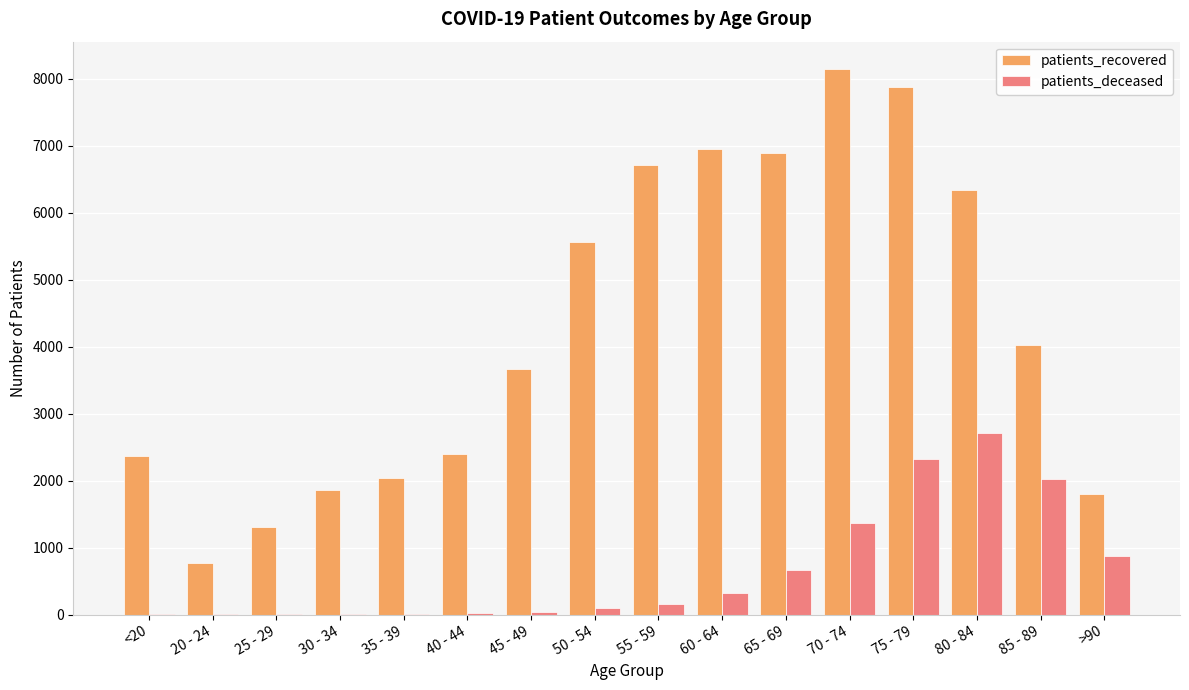

The value of patients_deceased at 75 - 79 is 2320. True or false?

True